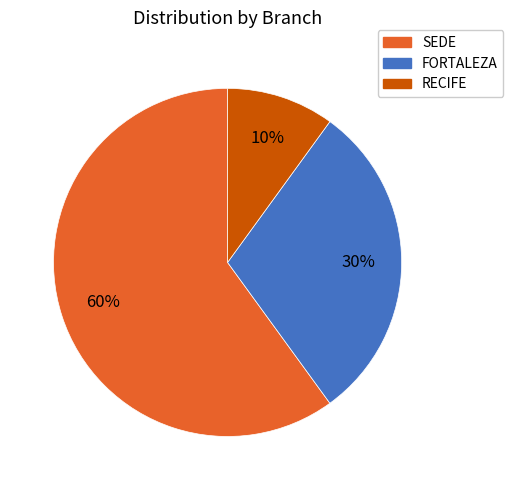

To the nearest percent, what is the difference between the largest and smallest slice percentages?

50%